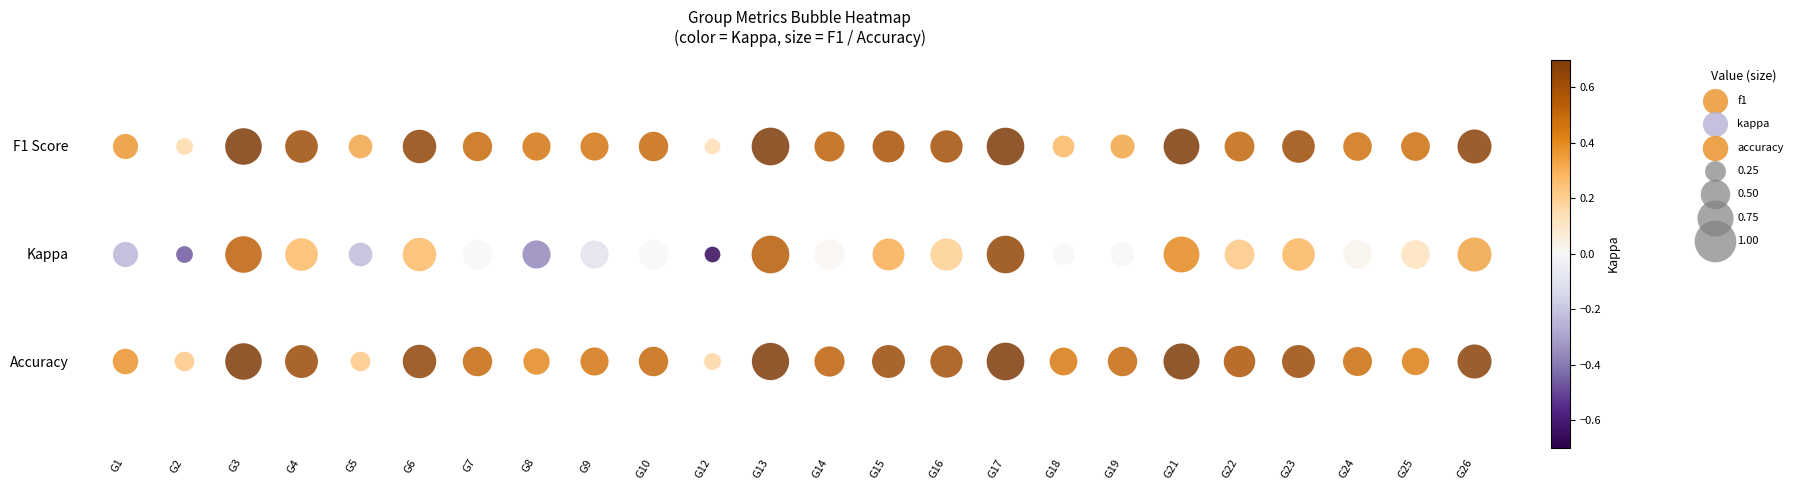

Reading left to right, what are all the values shown in this chart?

f1: 0.4	0.2	0.8	0.6	0.3	0.6	0.5	0.5	0.5	0.5	0.1	0.8	0.5	0.6	0.6	0.8	0.3	0.3	0.7	0.5	0.6	0.5	0.5	0.7
kappa: -0.2	-0.5	0.5	0.3	-0.2	0.3	0.0	-0.4	-0.1	0.0	-0.7	0.5	0.0	0.3	0.2	0.6	0.0	0.0	0.4	0.2	0.3	0.0	0.1	0.3
accuracy: 0.4	0.2	0.8	0.6	0.2	0.6	0.5	0.4	0.5	0.5	0.2	0.8	0.5	0.6	0.6	0.8	0.4	0.5	0.8	0.6	0.6	0.5	0.4	0.7